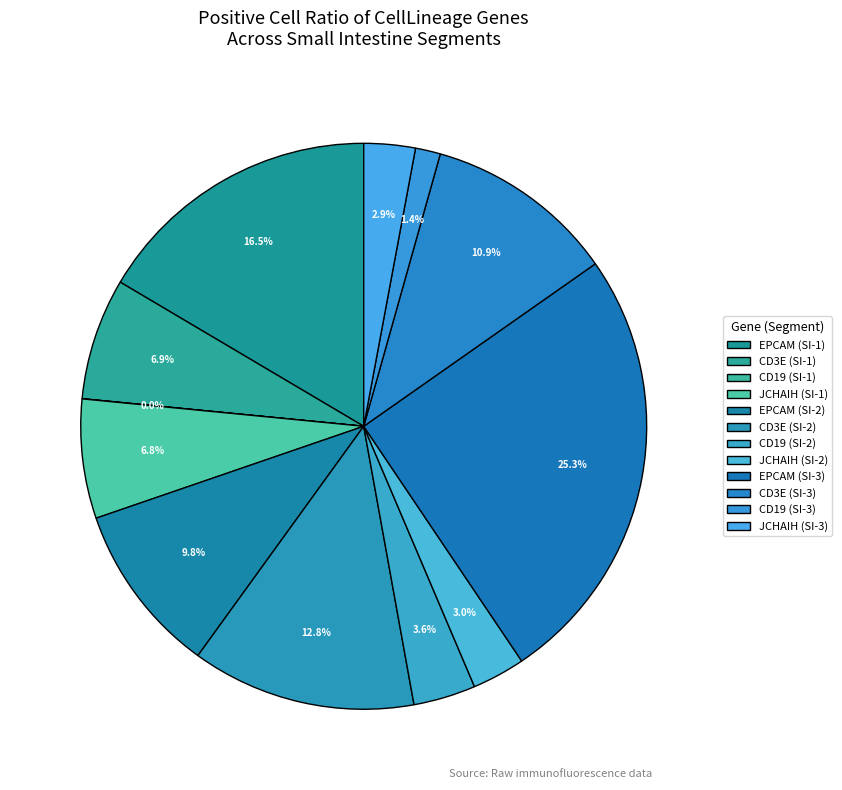

To the nearest percent, what portion does CD3E (SI-1) represent?

7%